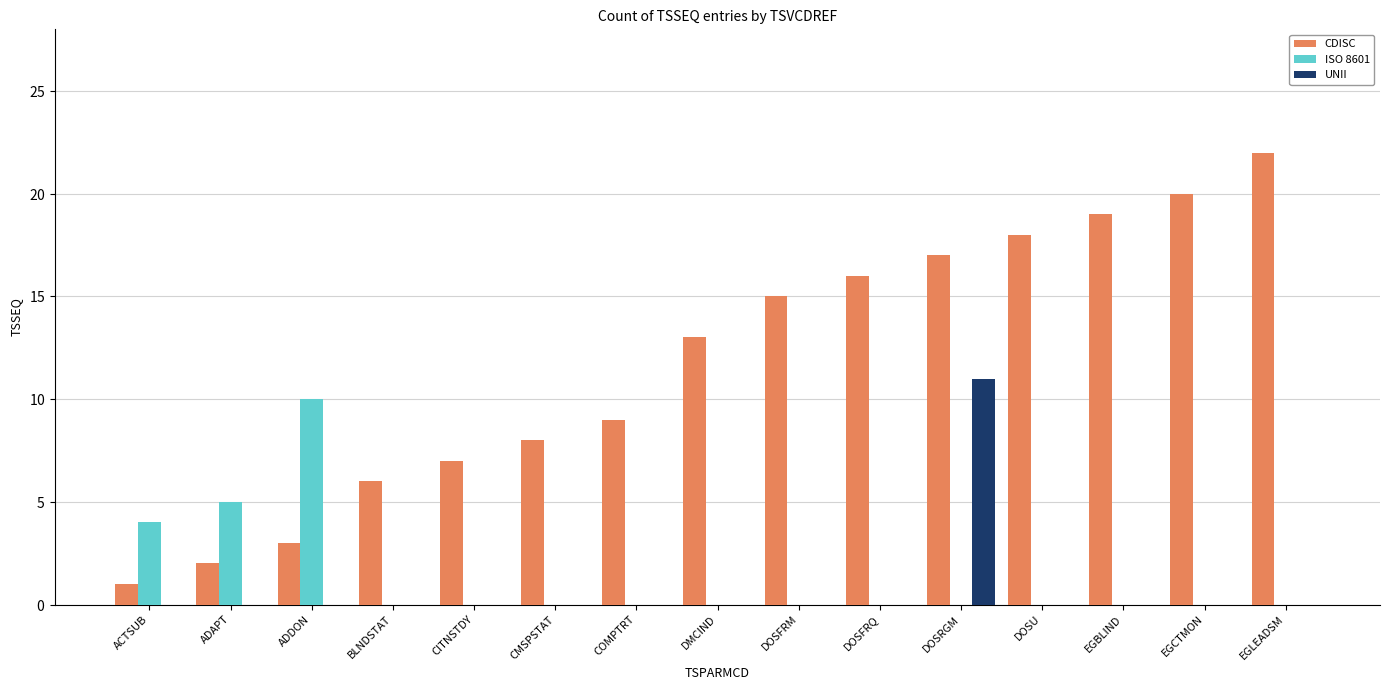

Which series changed the most between EGBLIND and EGLEADSM?

CDISC